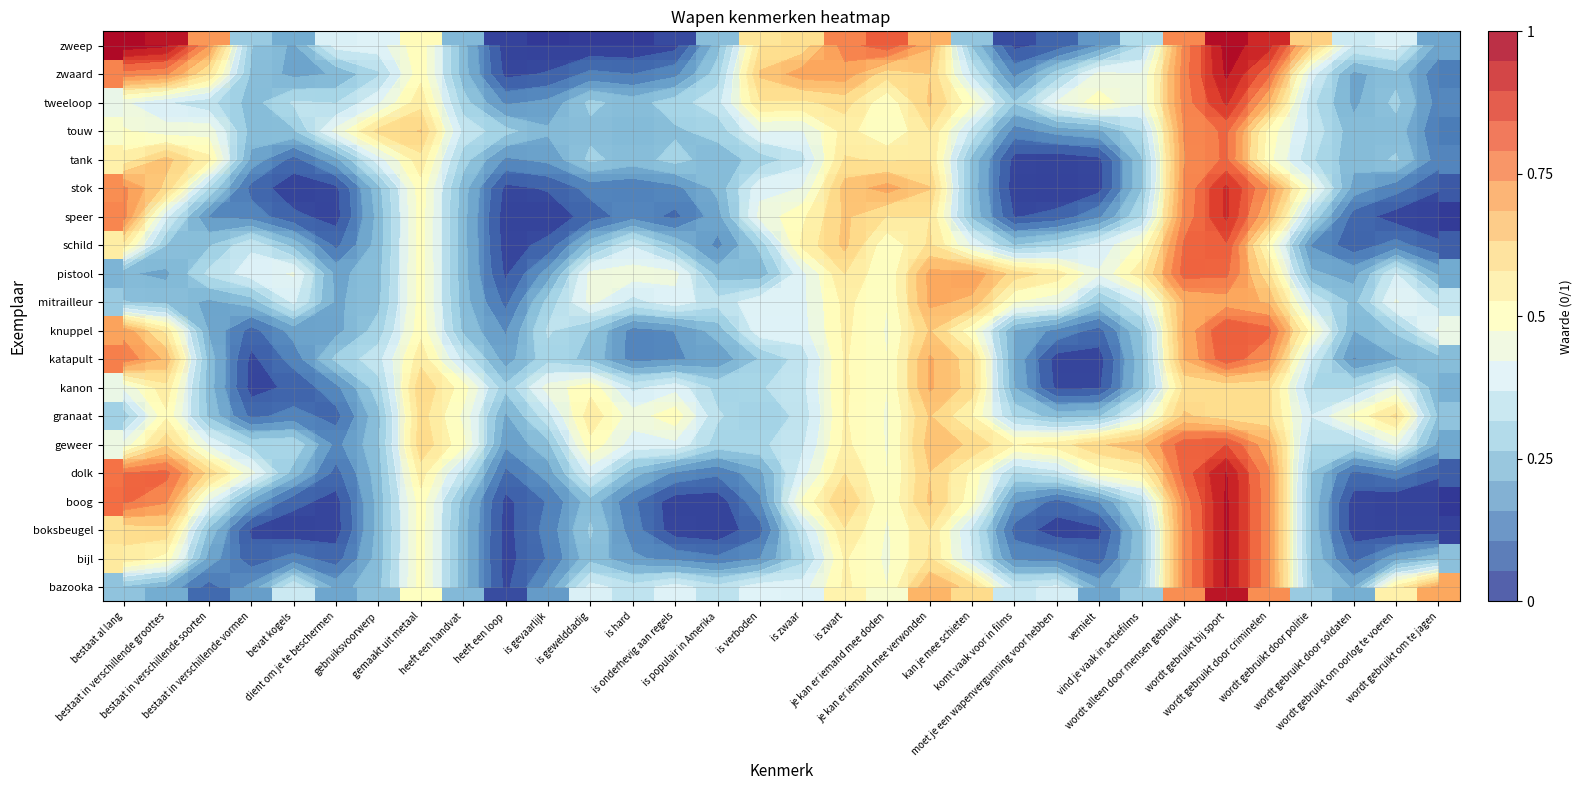

What is the spread (max minus min) of values at is onderhevig aan regels?

0.5